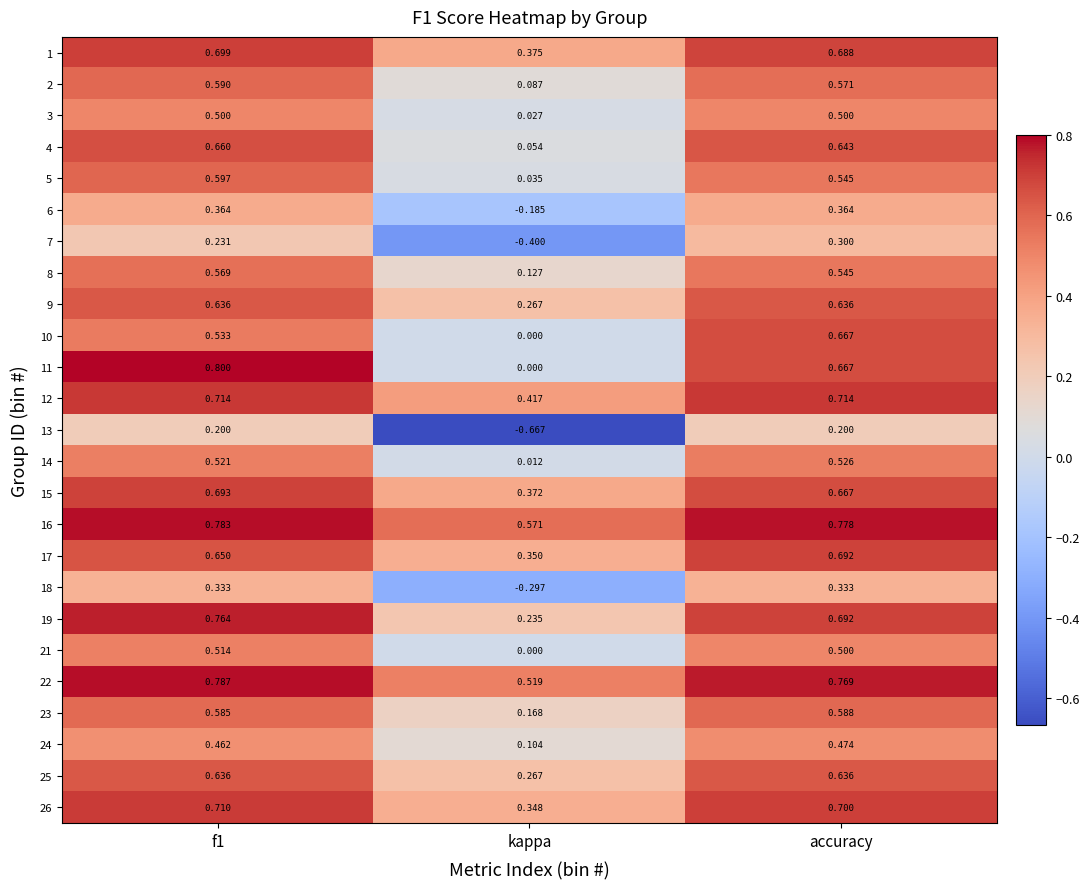

Which category has the lowest value in the 4 series?

kappa